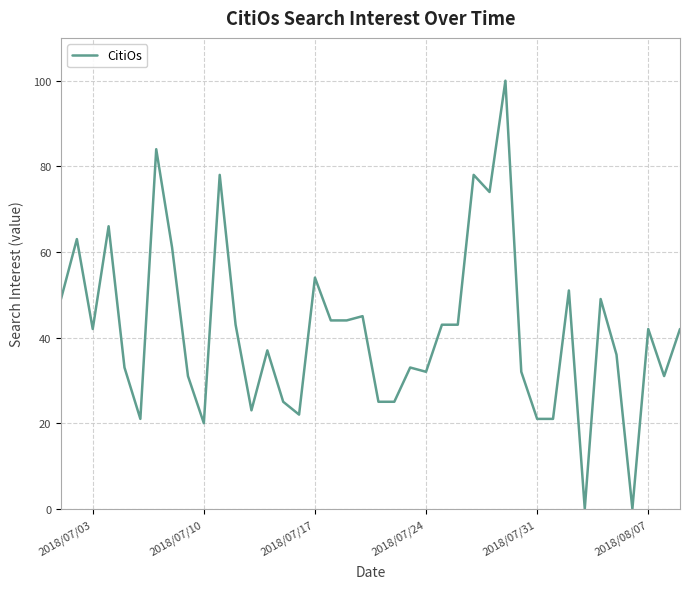

What is the maximum value shown in the chart?

100